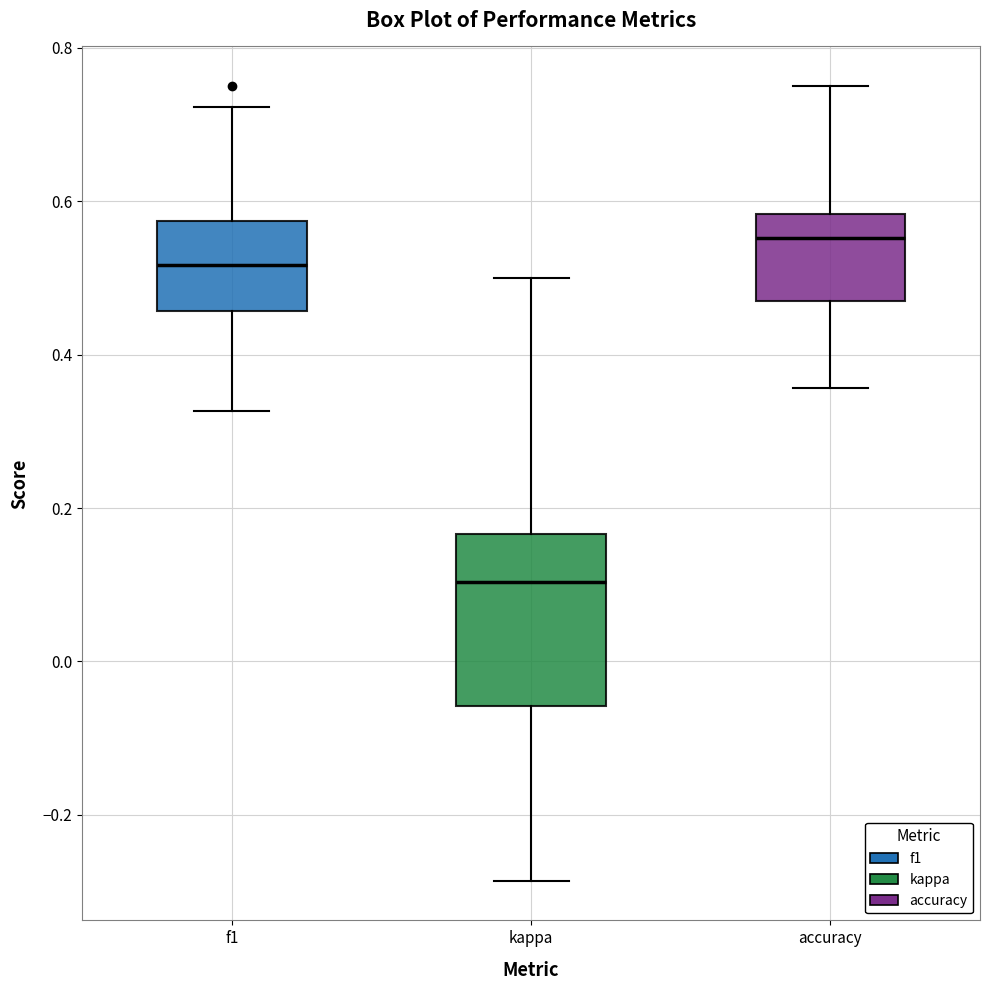

Where is the lower edge of the box for kappa on the y-axis? The values are not printed on the chart, so give them approximately, as read against the axis.

-0.06